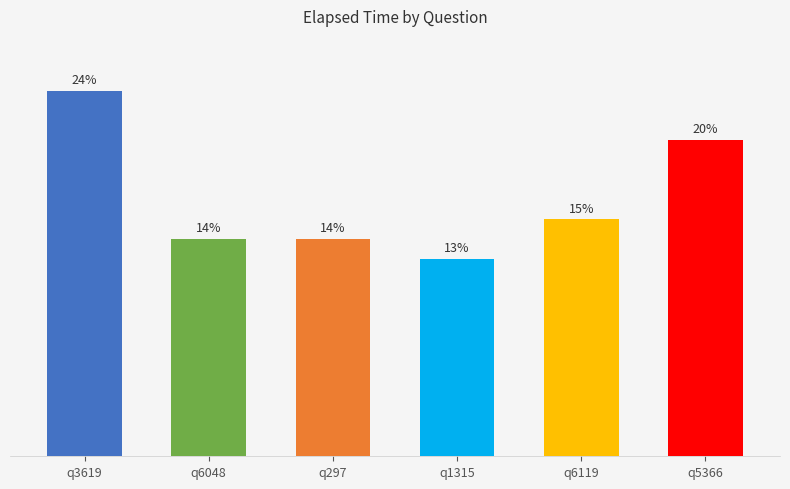

Are the bars horizontal?

No